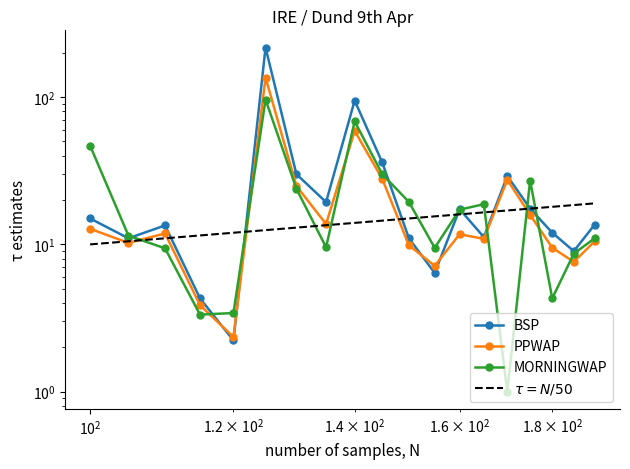

Rank the series at 5 from lowest to highest value.

BSP, PPWAP, MORNINGWAP